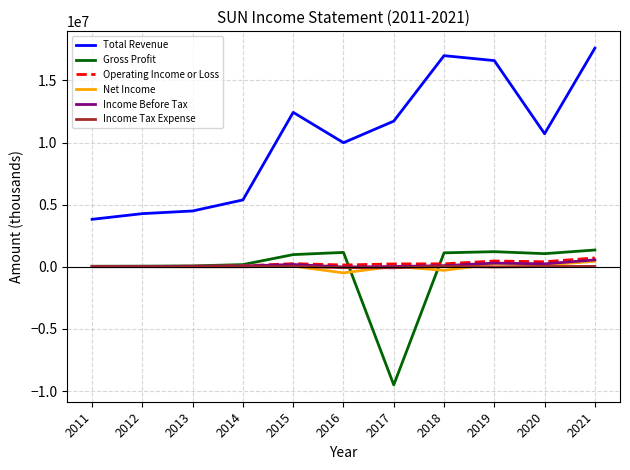

How many categories are shown in the chart?

11